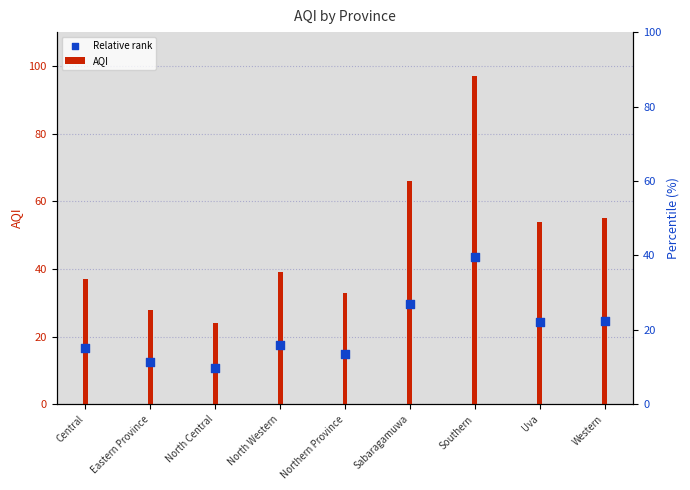

At how many categories does at least one series exceed 69?

1